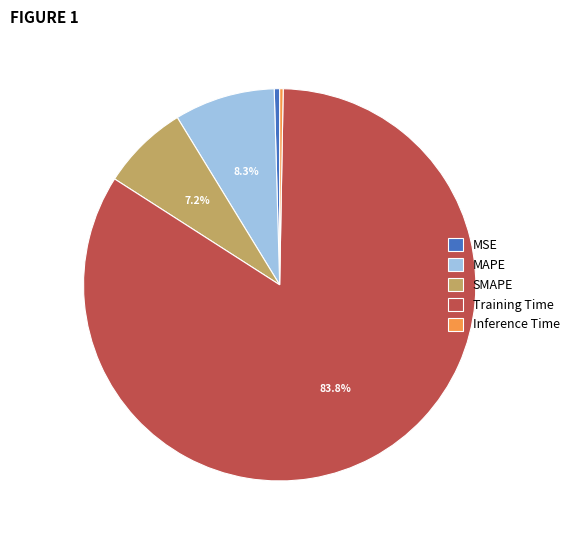

True or false: MAPE accounts for 8% of the total.

True